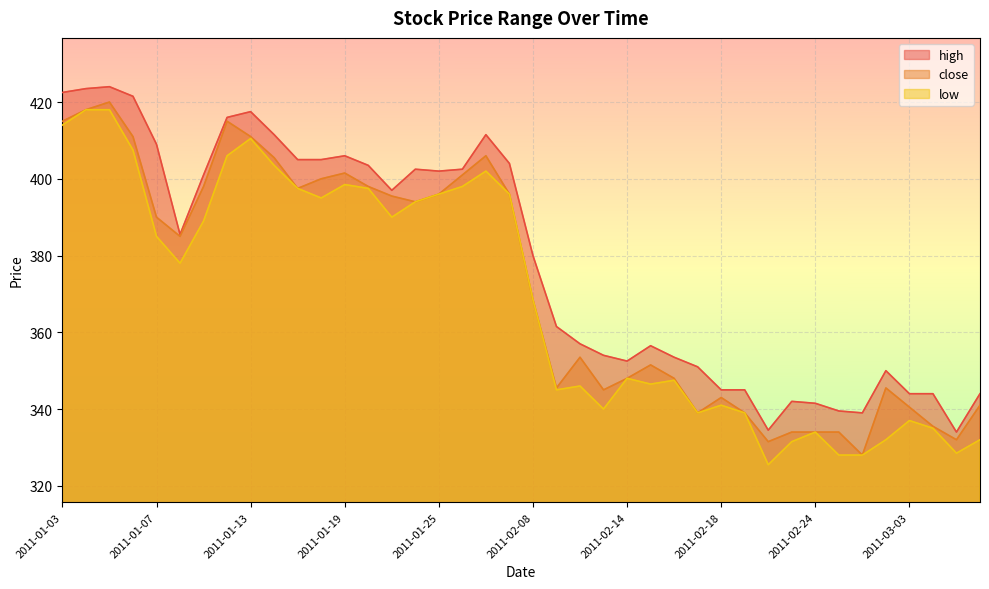

Where does the close series first go above 385?

2011-01-03